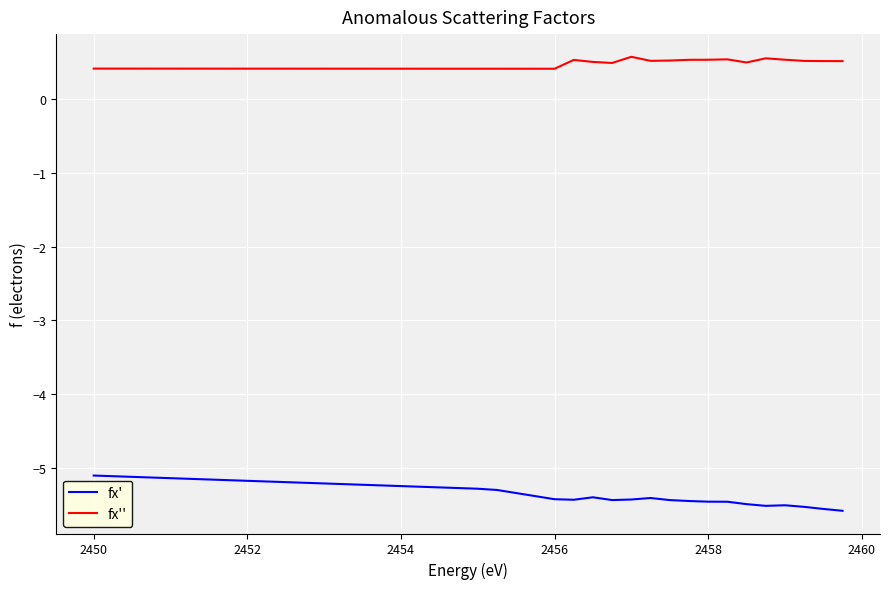

What is the greatest value displayed?

0.6